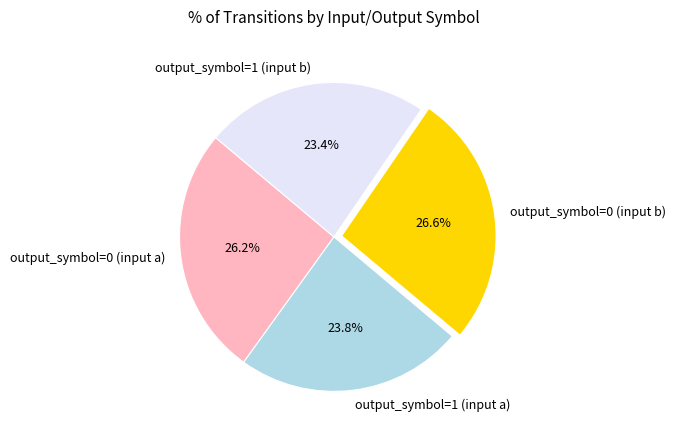

Approximately how many times larger is the value at output_symbol=0 (input b) compared to output_symbol=1 (input a)?

1.1